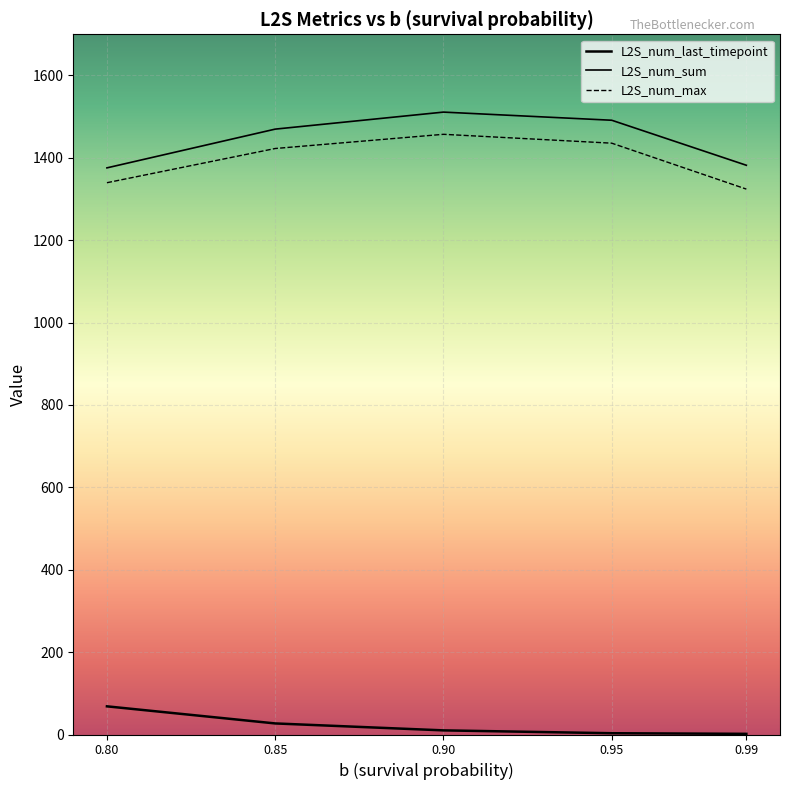

Which series has the largest total across all categories?

L2S_num_sum